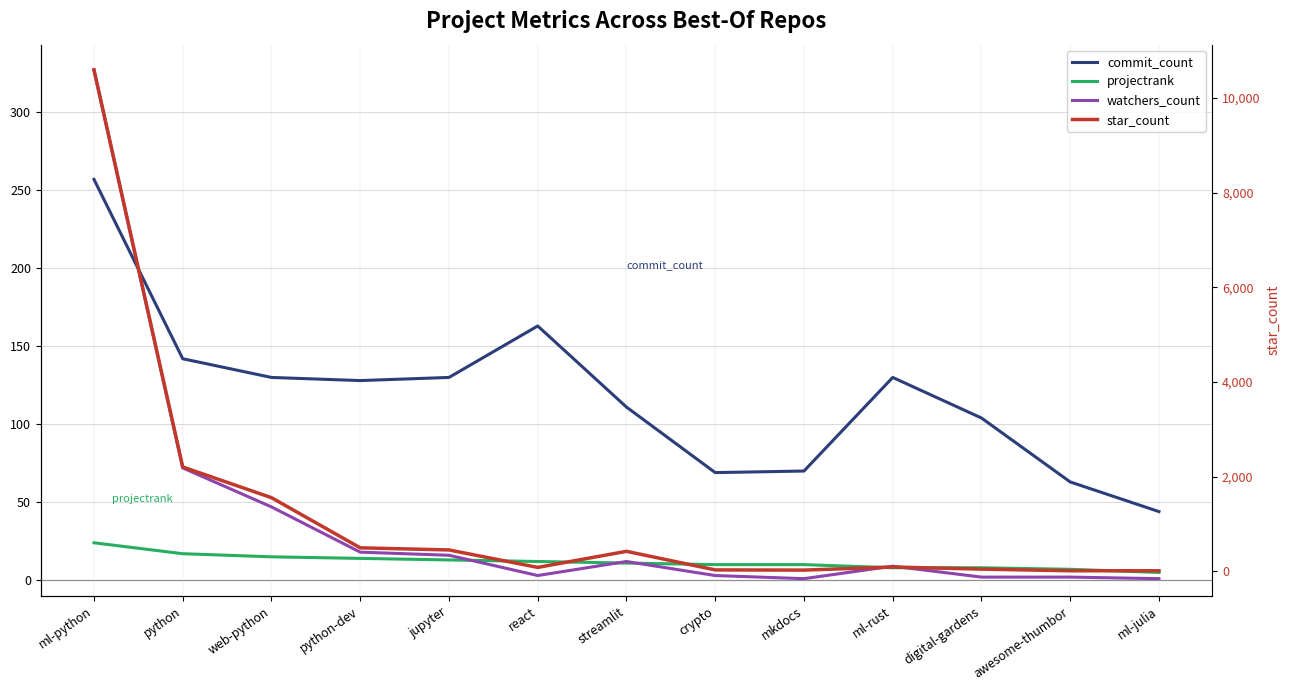

Rank the categories by watchers_count value from highest to lowest.

ml-python, python, web-python, python-dev, jupyter, streamlit, ml-rust, react, crypto, digital-gardens, awesome-thumbor, mkdocs, ml-julia